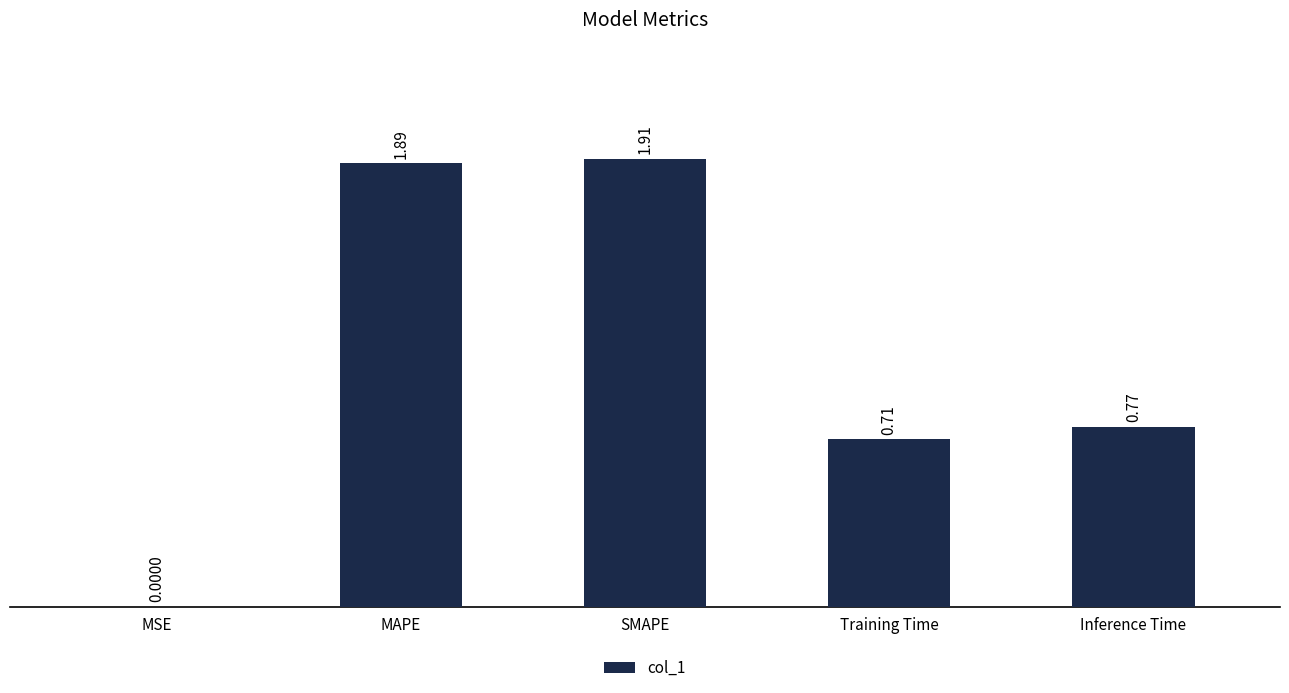

What is the sum of all values?

5.3